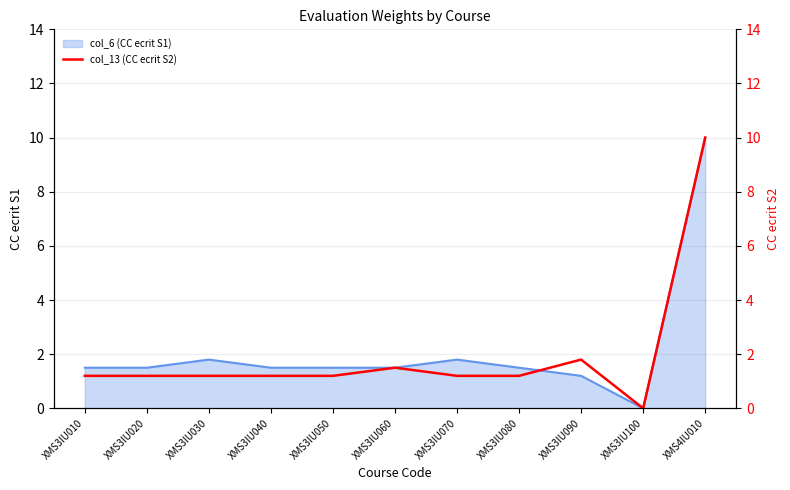

Is it true that the value at XMS3IU090 is 3.0?

False